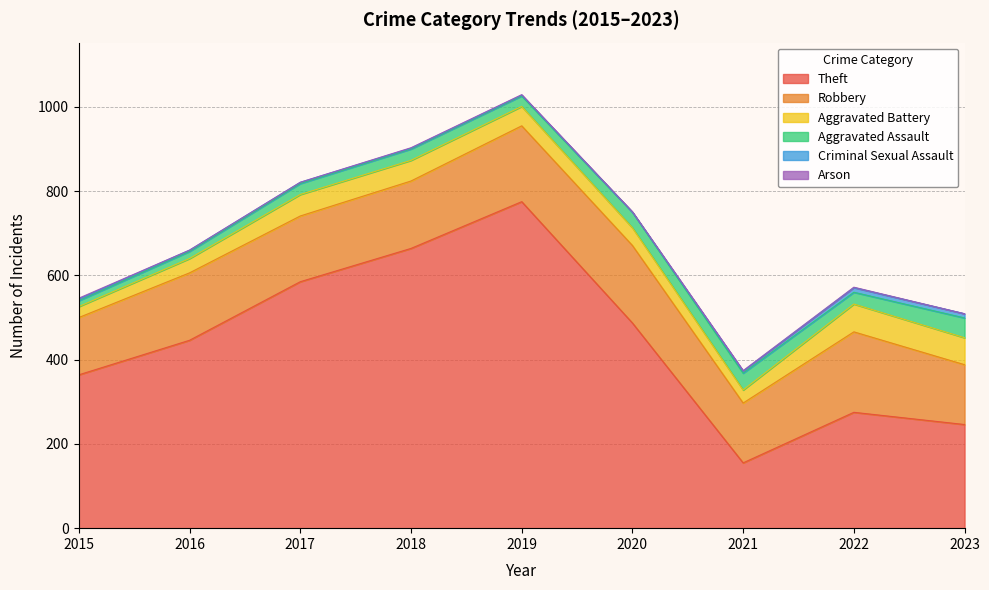

What is the lowest value of the Theft series?

155